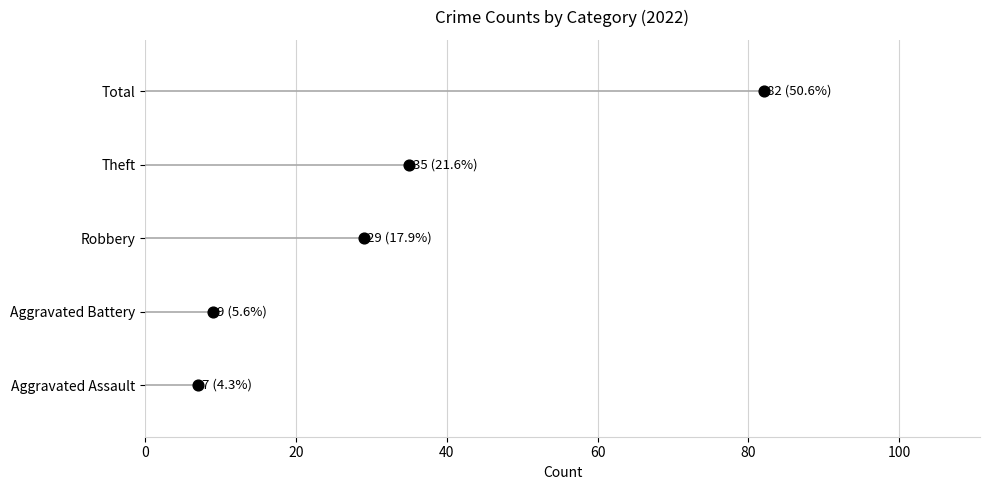

What is the ratio of the value at 60 to the value at 20?

3.0